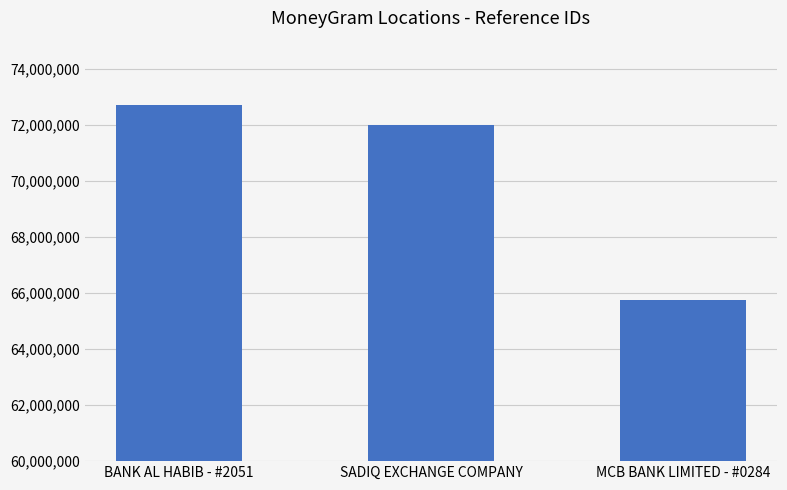

What is the label of the 2nd bar from the right?

SADIQ EXCHANGE COMPANY